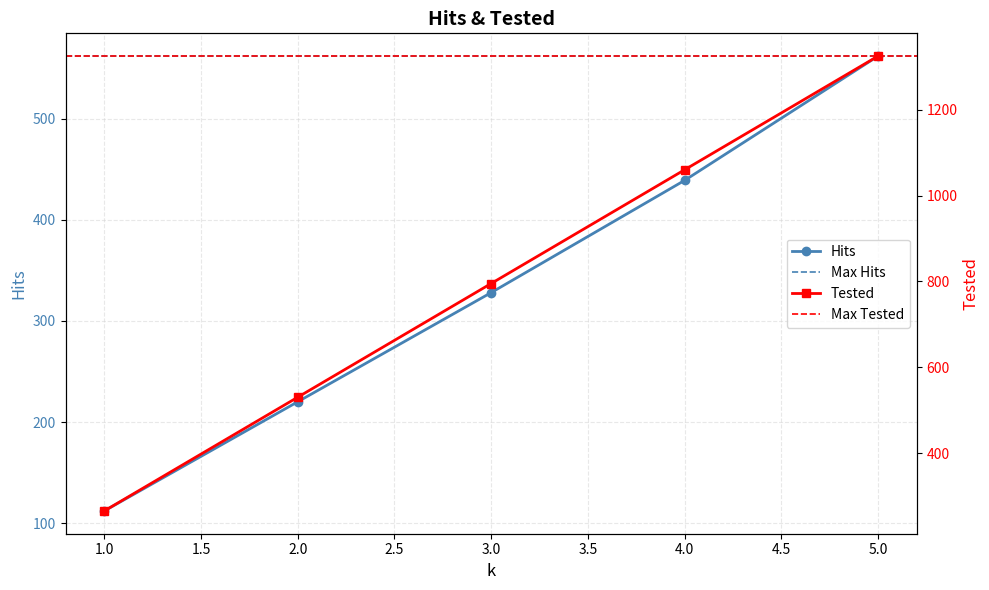

Which has a higher value, 2 or 5?

5